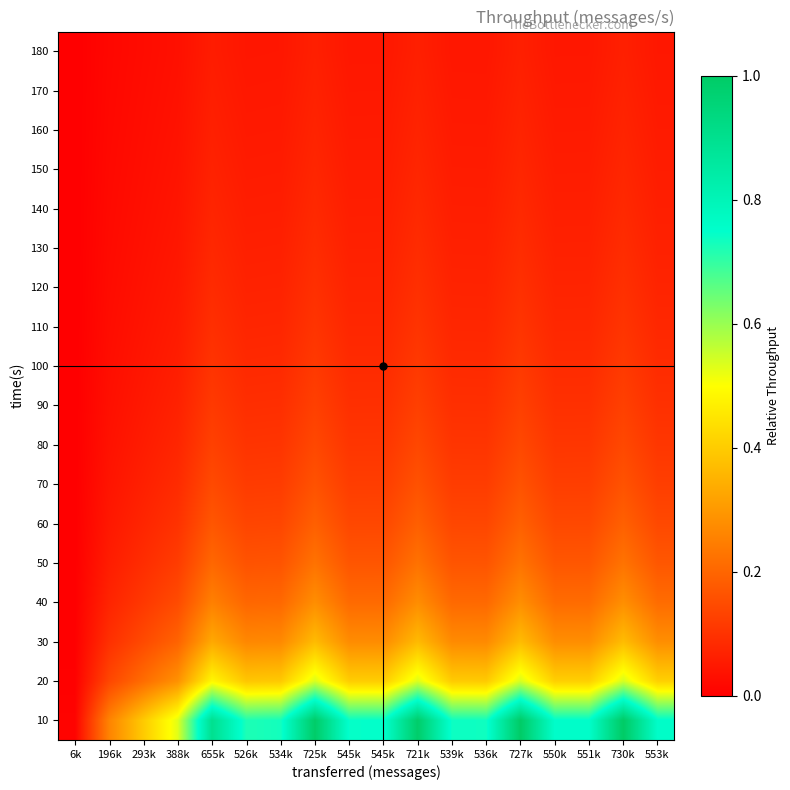

Rank the series at 293k from lowest to highest value.

180, 170, 160, 150, 140, 130, 120, 110, 100, 90, 80, 70, 60, 50, 40, 30, 20, 10